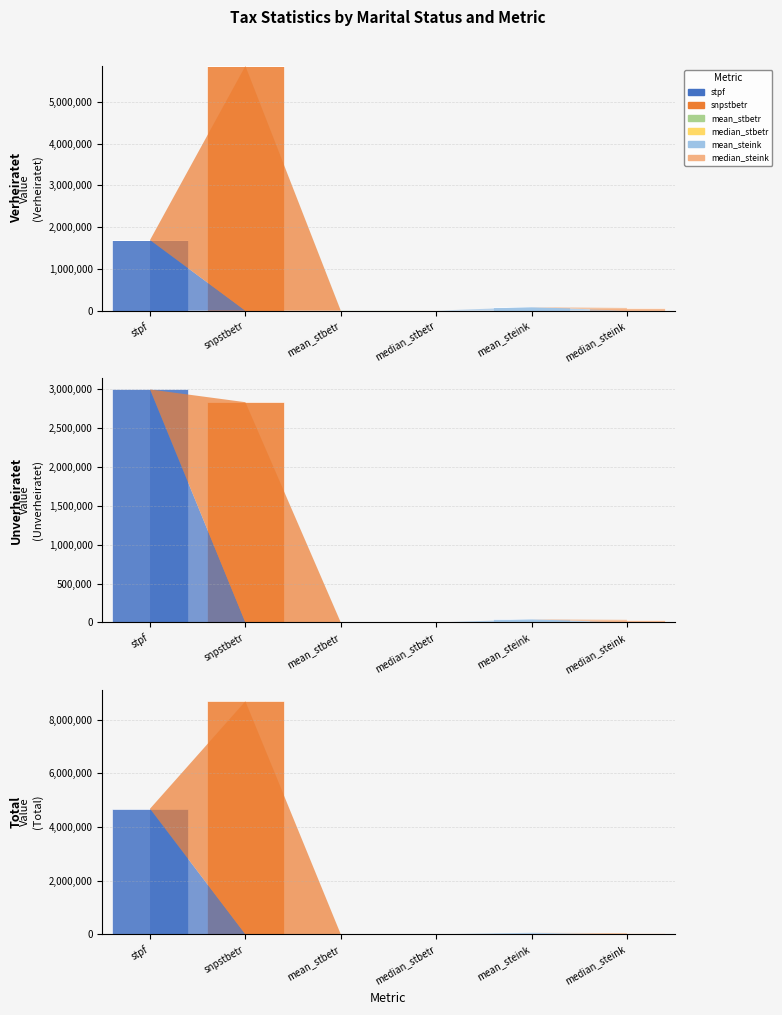

Is the value of median_stbetr at median_steink greater than the value of median_steink at snpstbetr?

No